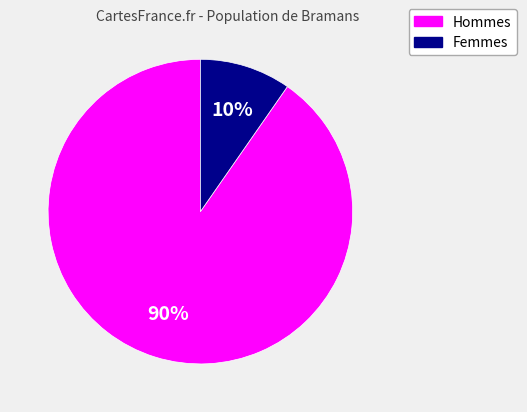

Count the number of slices in the pie.

2